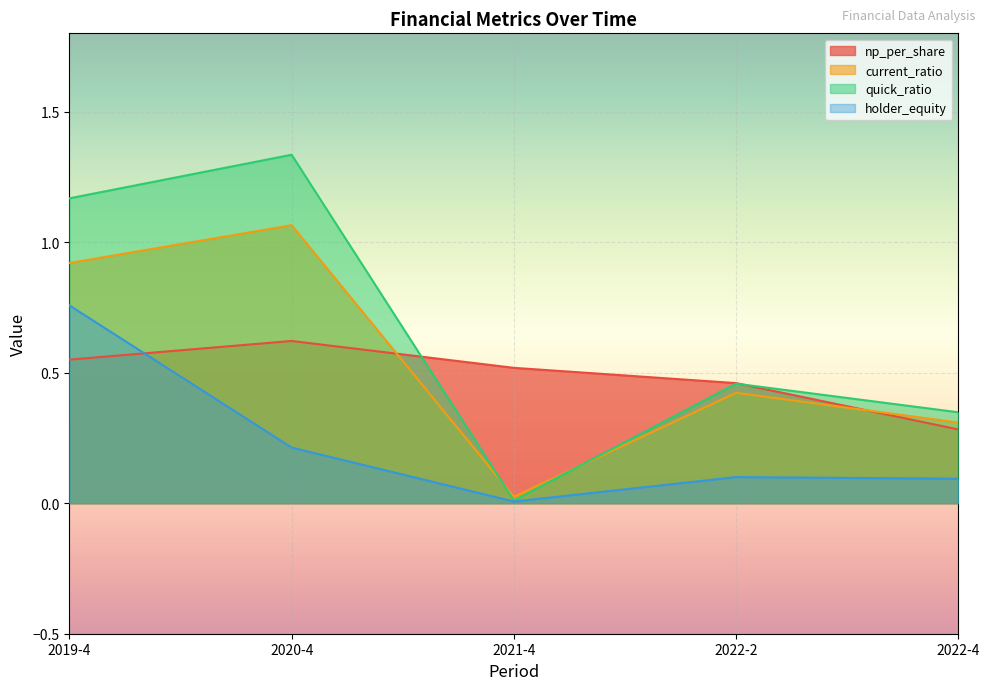

What is the label of the 2nd point from the left?

2020-4